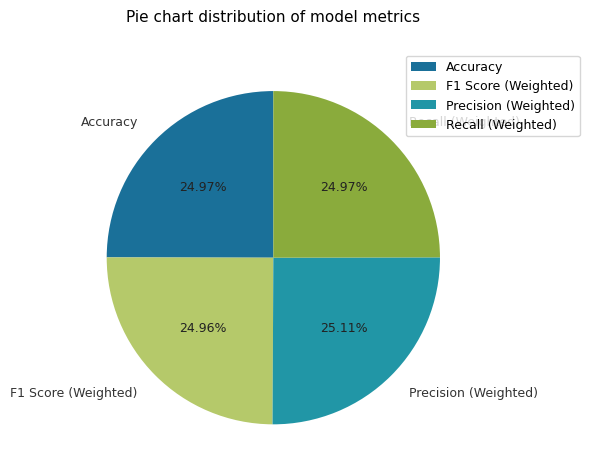

To the nearest percent, what percentage of the pie is Accuracy?

25%